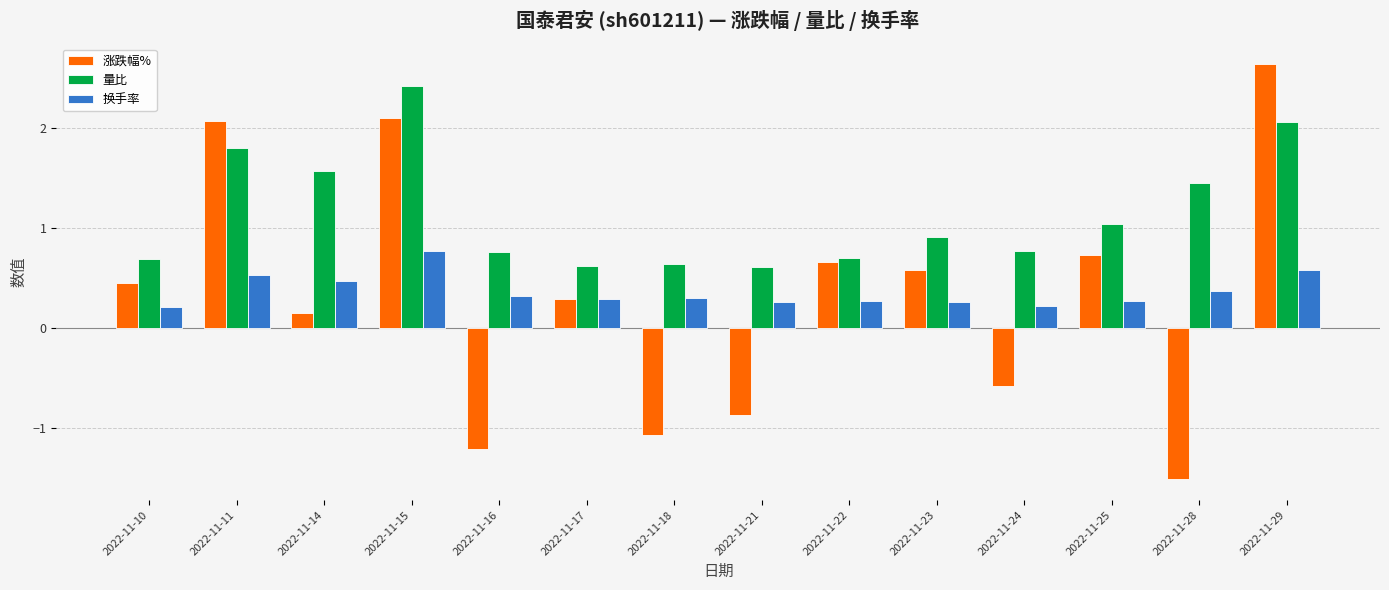

At 2022-11-10, list the series in order from largest to smallest.

量比, 涨跌幅%, 换手率